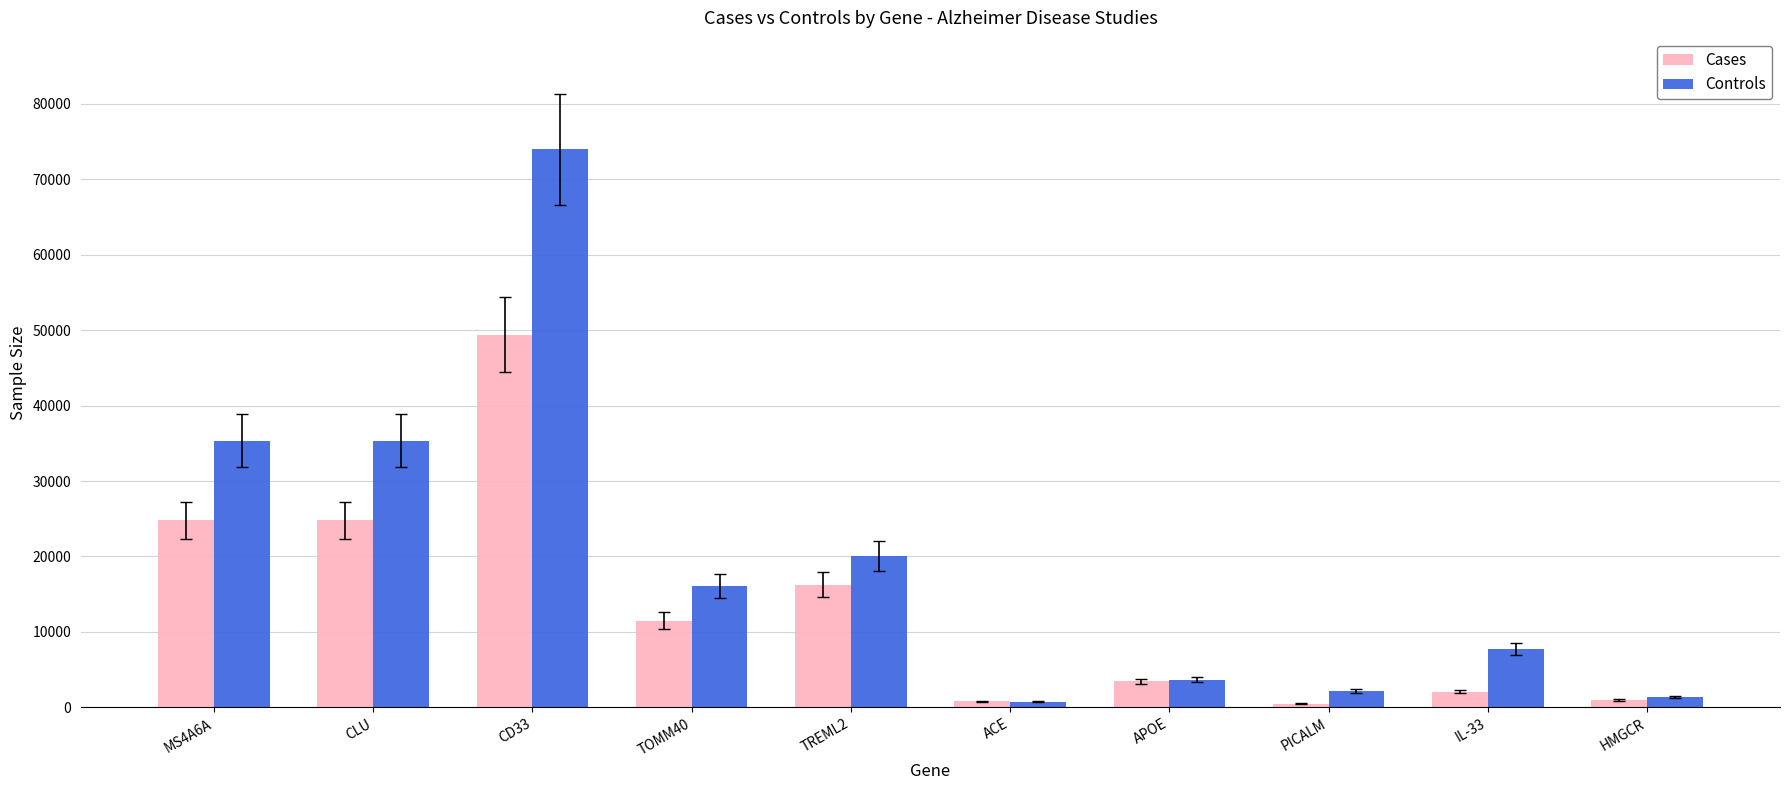

What is the label of the 10th bar from the left?

HMGCR